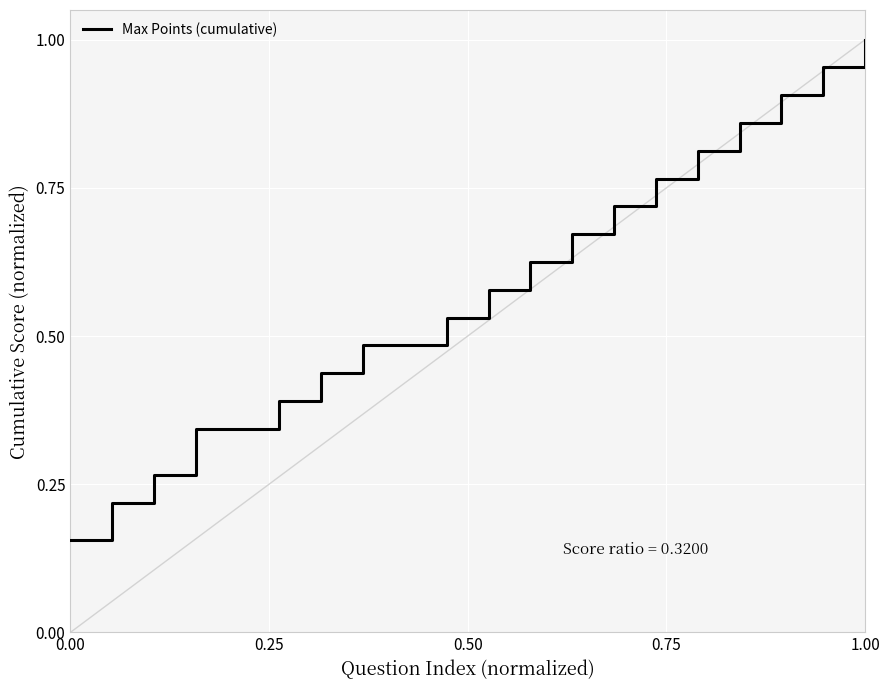

At which category does the chart reach its peak across all series?

1.00